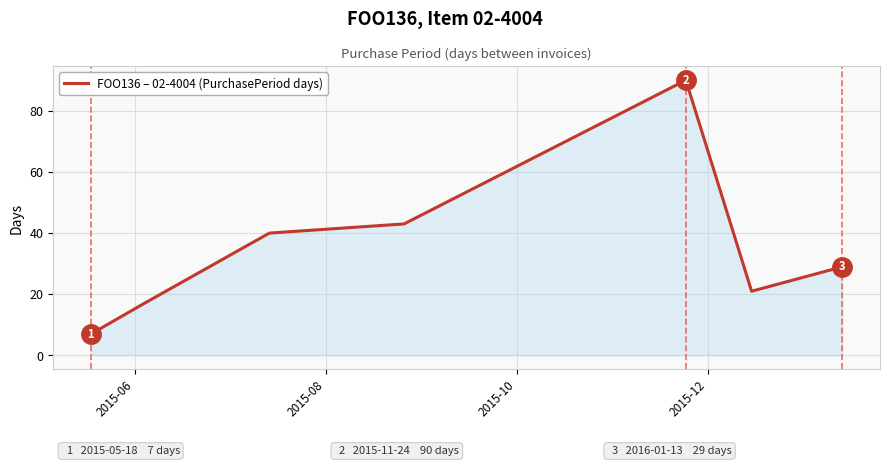

Count the number of categories in the chart.

7